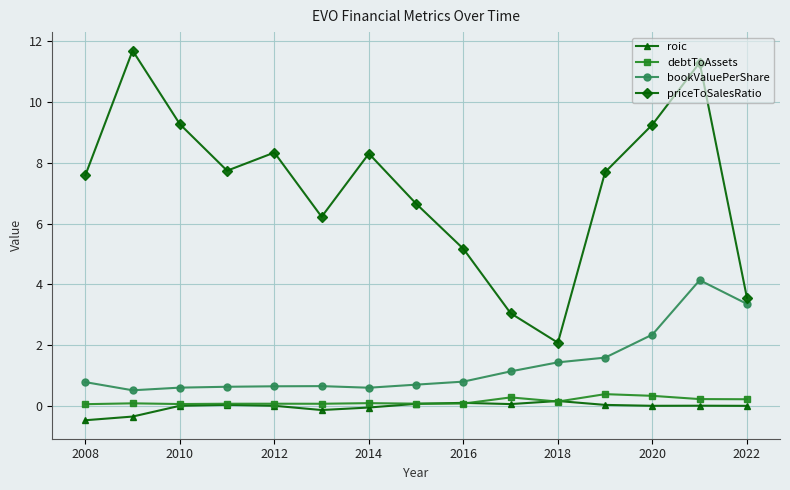

Which series has the largest range (max minus min)?

priceToSalesRatio